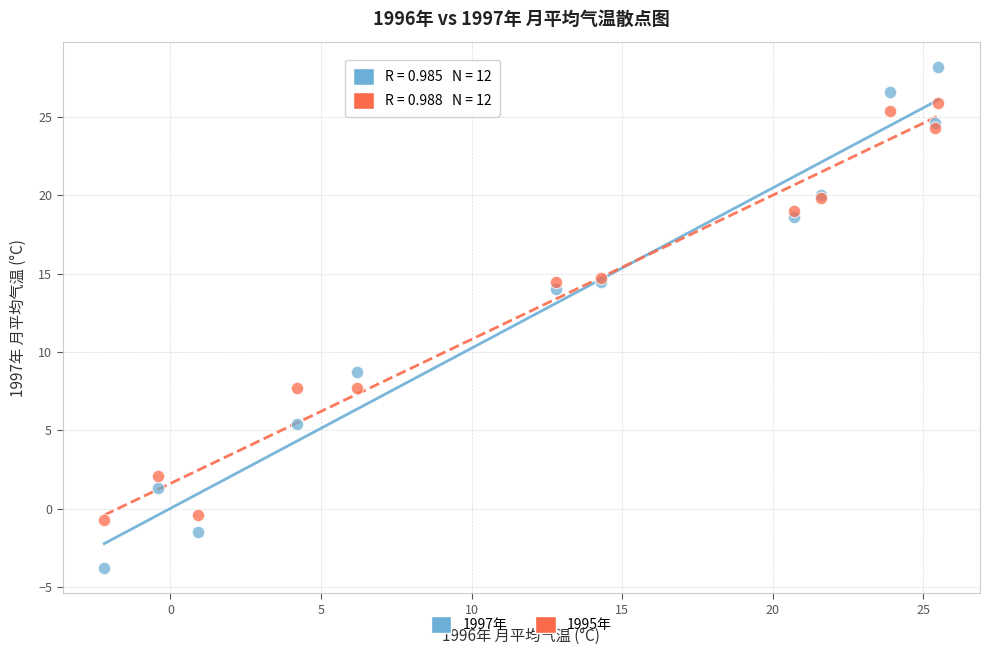

Across all series, what Y value is closest to 12?

14.0